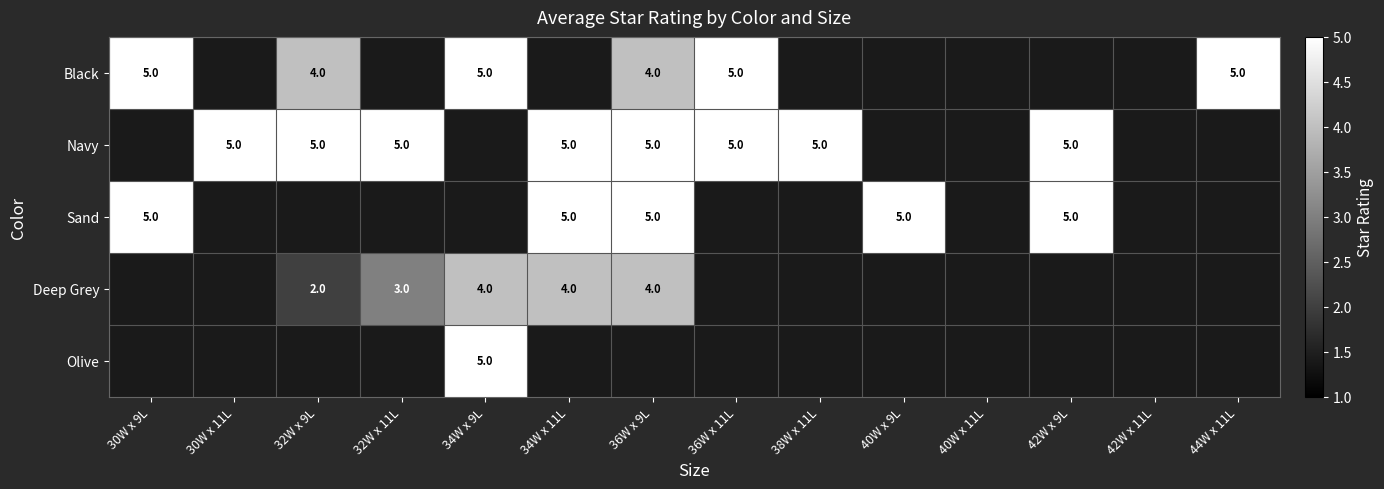

The value of Navy at 32W x 11L is 5. True or false?

True